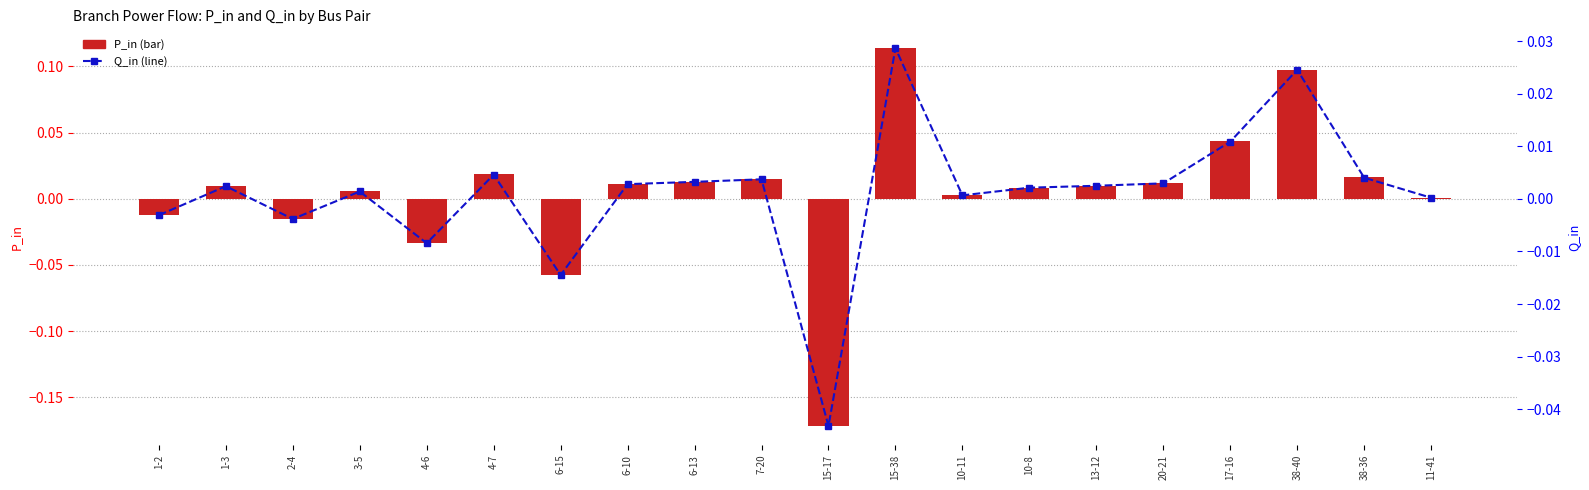

How many distinct data groups are displayed?

2